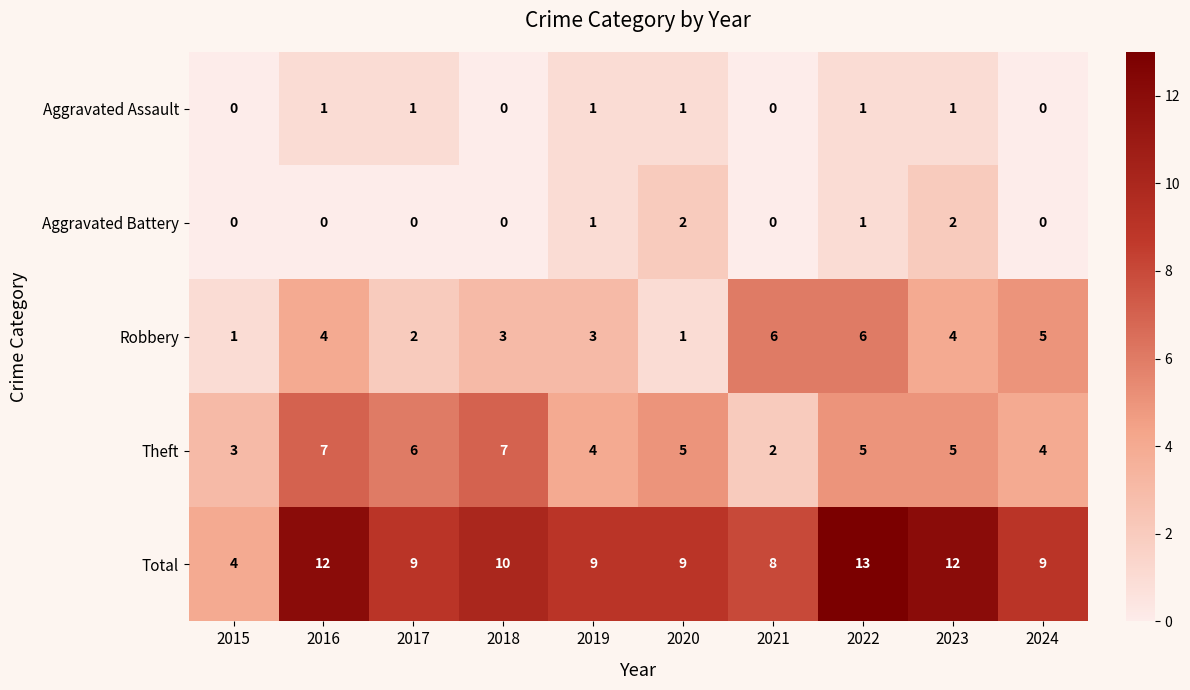

The Total series shows 4 at 2015. True or false?

True